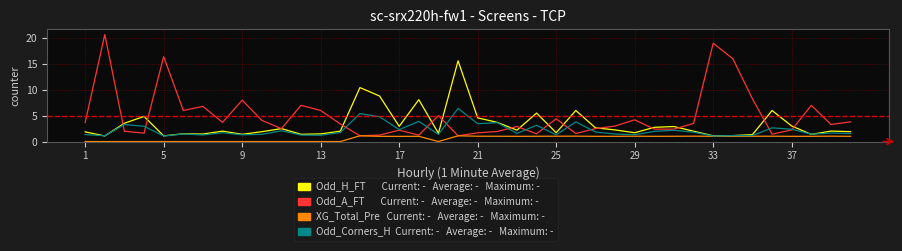

What is the greatest value displayed?

20.7